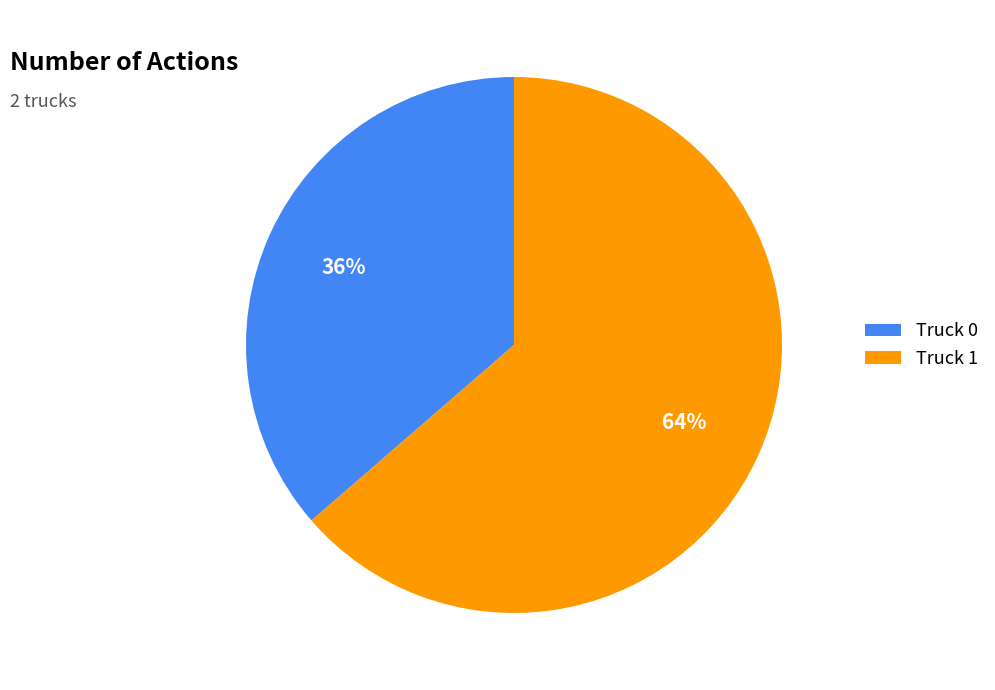

How many slices are in this pie chart?

2